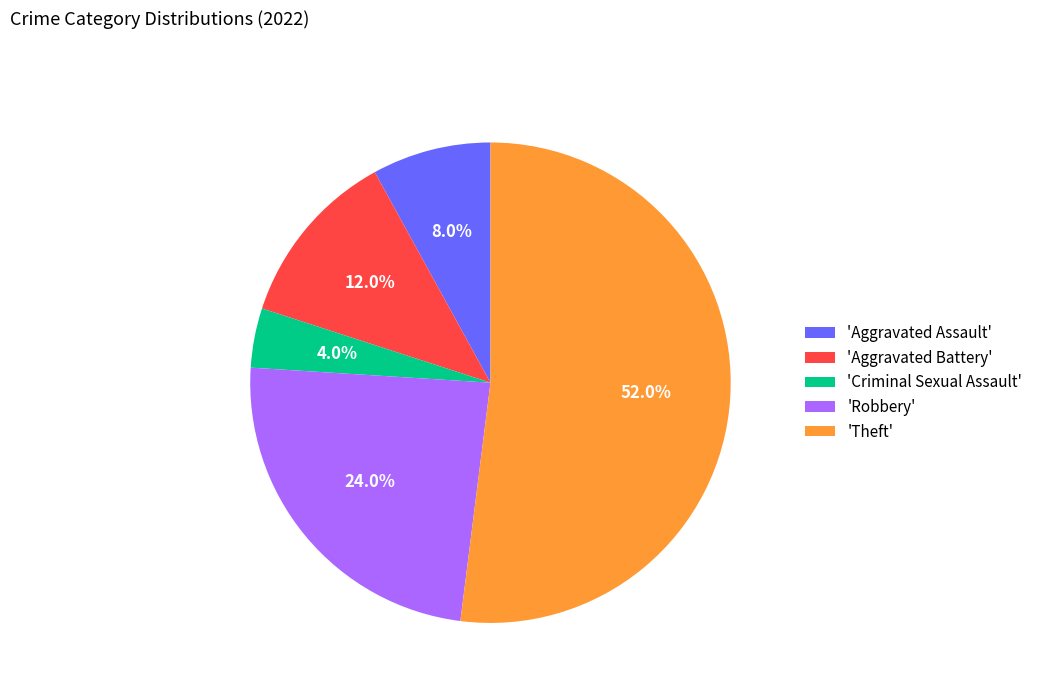

What is the largest slice in the pie chart?

'Theft'